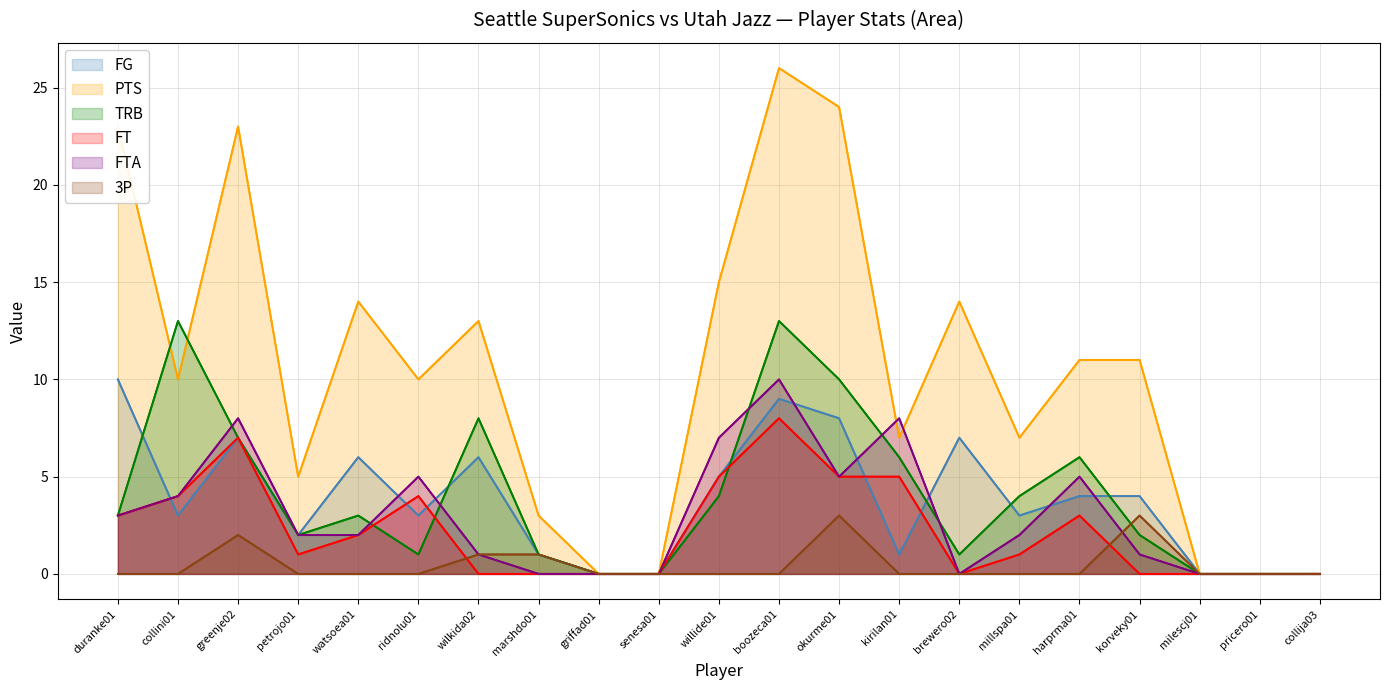

Between petrojo01 and harprma01, which series saw the biggest shift?

PTS